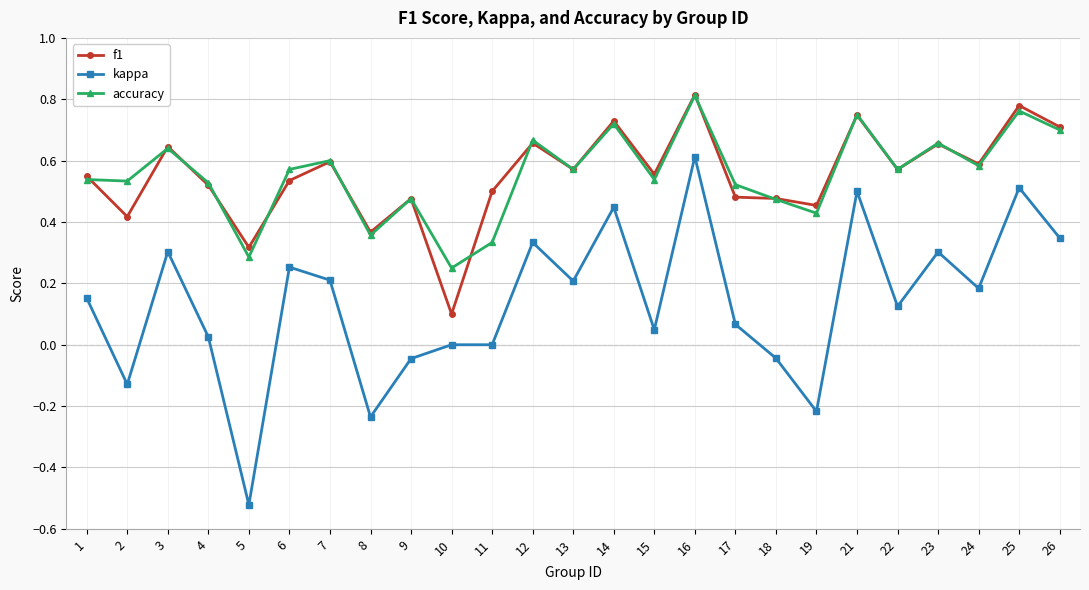

True or false: accuracy has a value of 0.8 at 21.

True